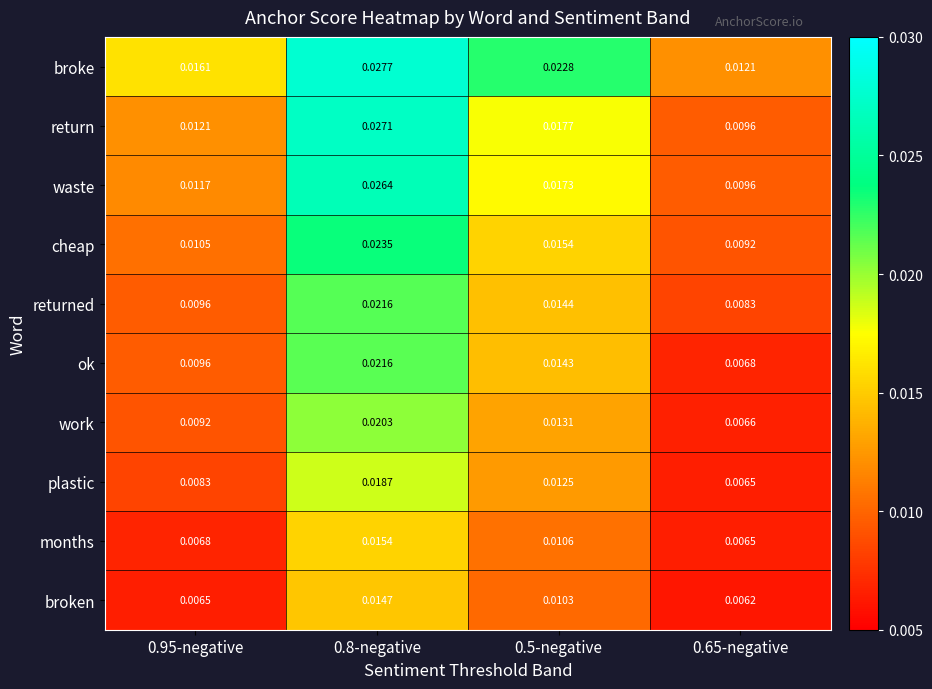

Between 0.8-negative and 0.5-negative, which series saw the biggest shift?

return